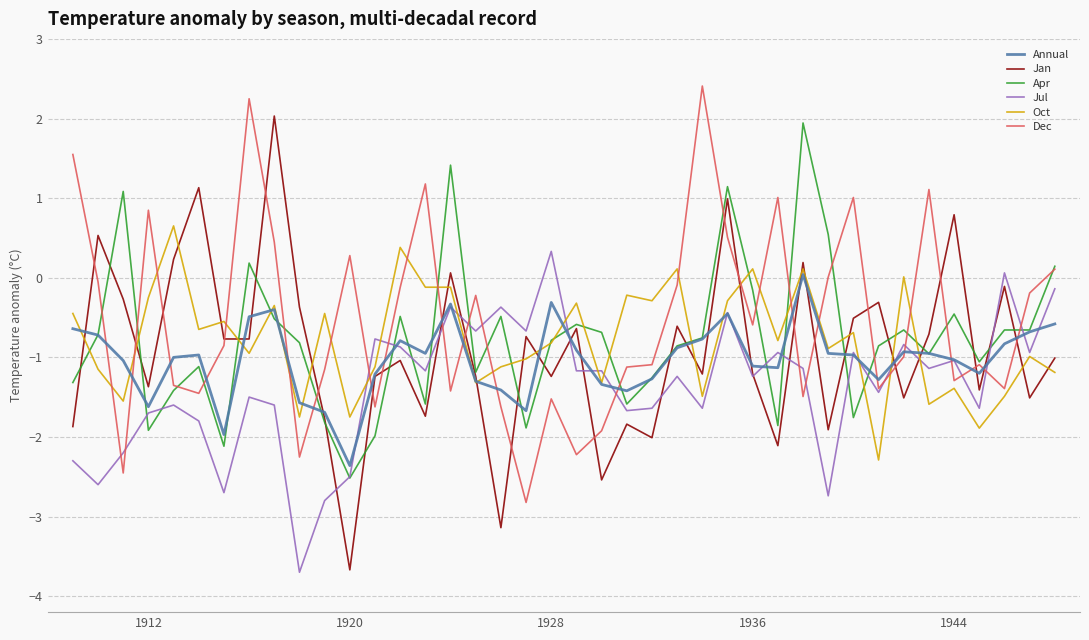

What is the sum of all Dec values?

-21.1